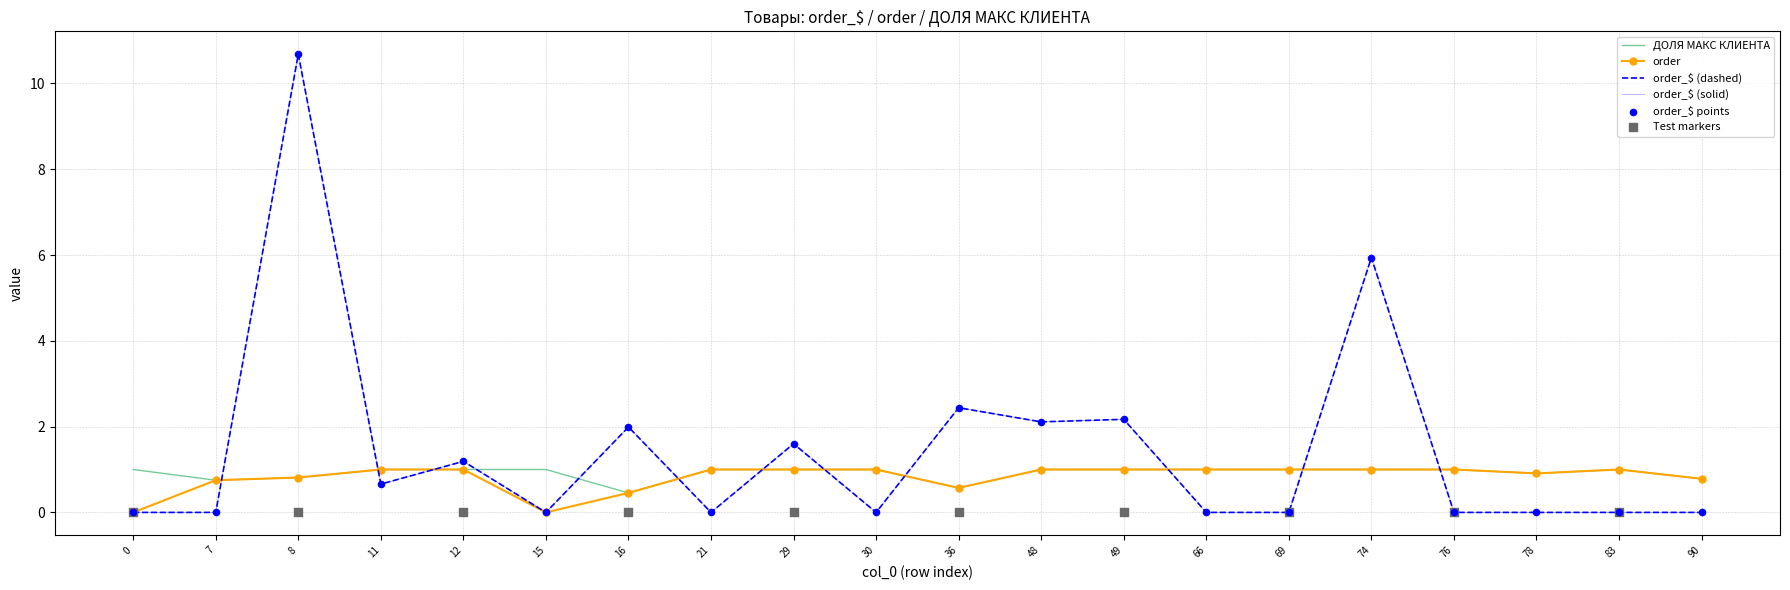

At how many categories does at least one series exceed 7?

1